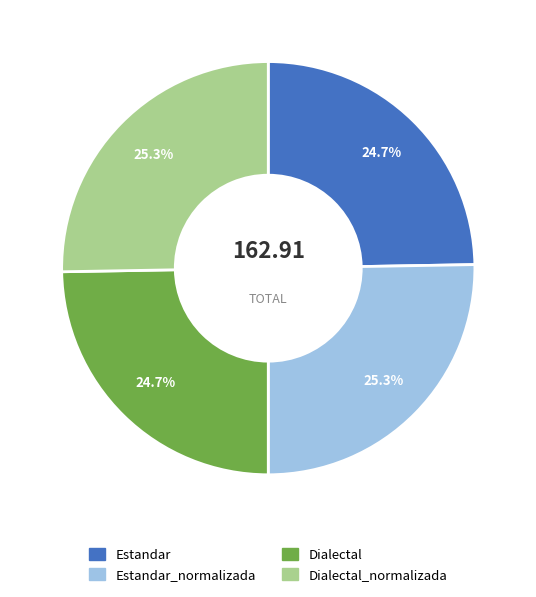

How many segments does this pie chart have?

4